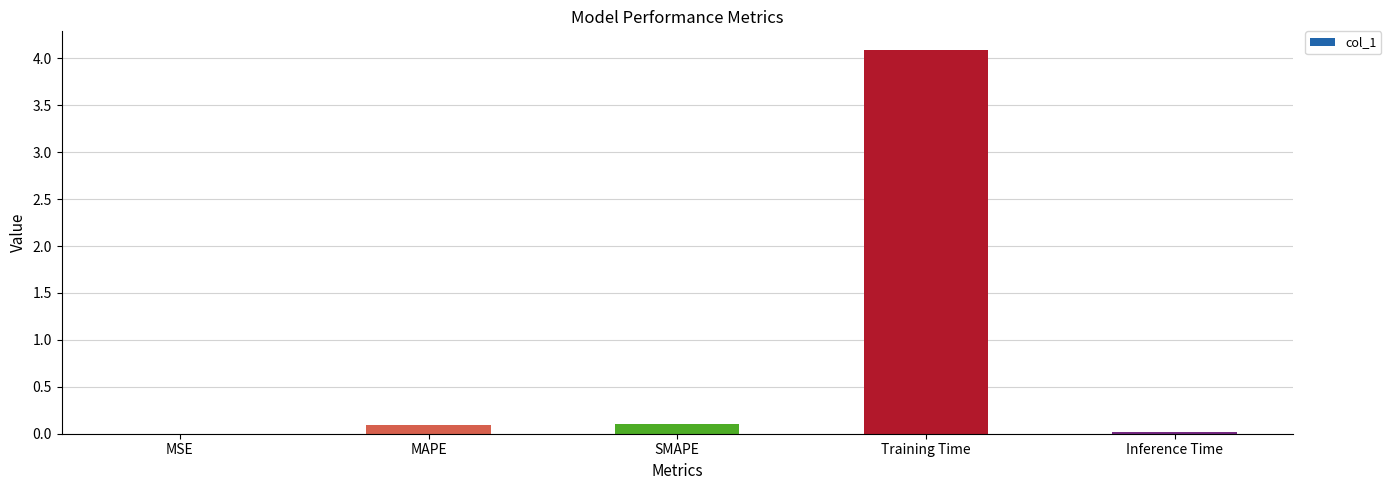

Which has a higher value, SMAPE or Training Time?

Training Time